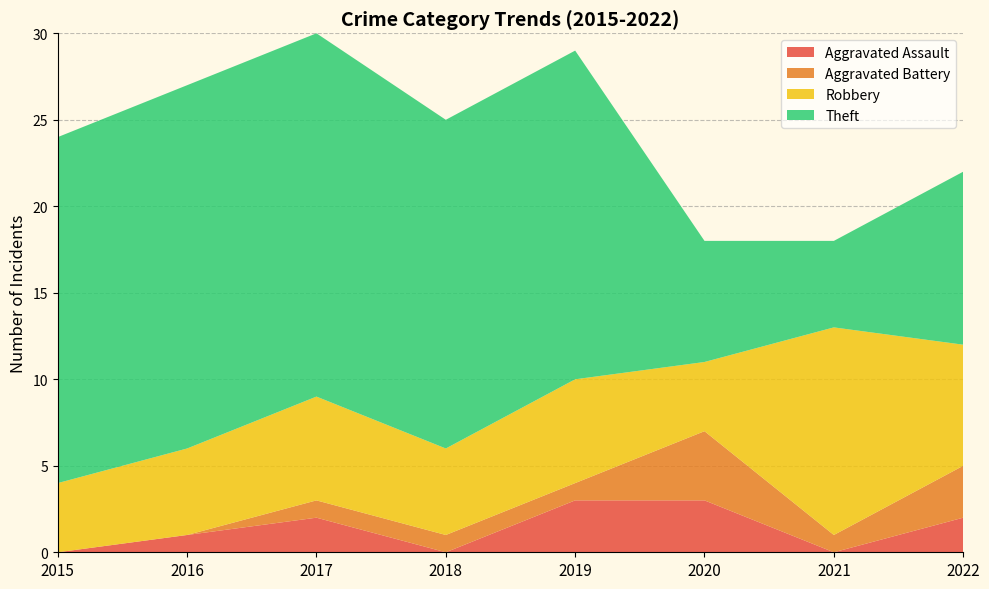

Reading left to right, transcribe all the data shown in this chart.

Aggravated Assault: 2015=0	2016=1	2017=2	2018=0	2019=3	2020=3	2021=0	2022=2
Aggravated Battery: 2015=0	2016=0	2017=1	2018=1	2019=1	2020=4	2021=1	2022=3
Robbery: 2015=4	2016=5	2017=6	2018=5	2019=6	2020=4	2021=12	2022=7
Theft: 2015=20	2016=21	2017=21	2018=19	2019=19	2020=7	2021=5	2022=10